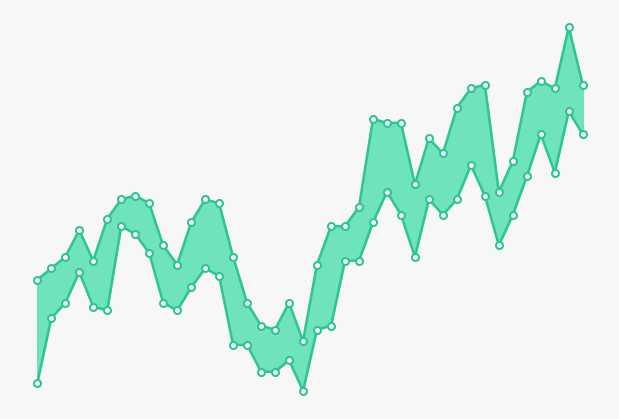

Which series has the largest total across all categories?

High